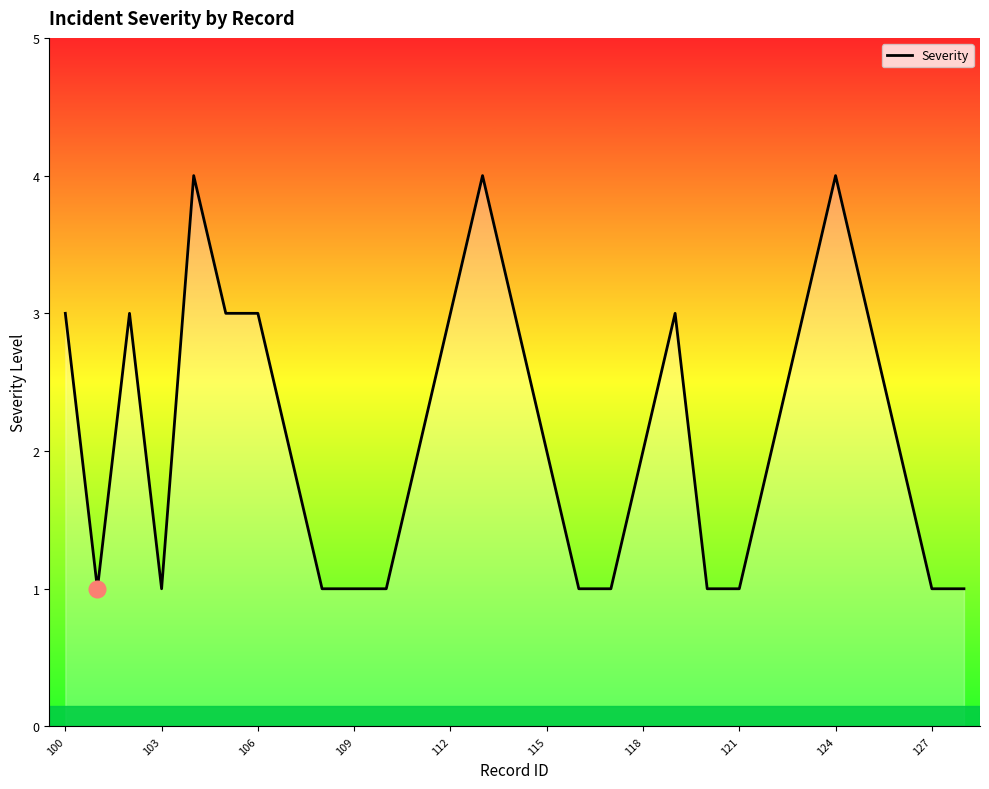

What is the maximum value shown in the chart?

4